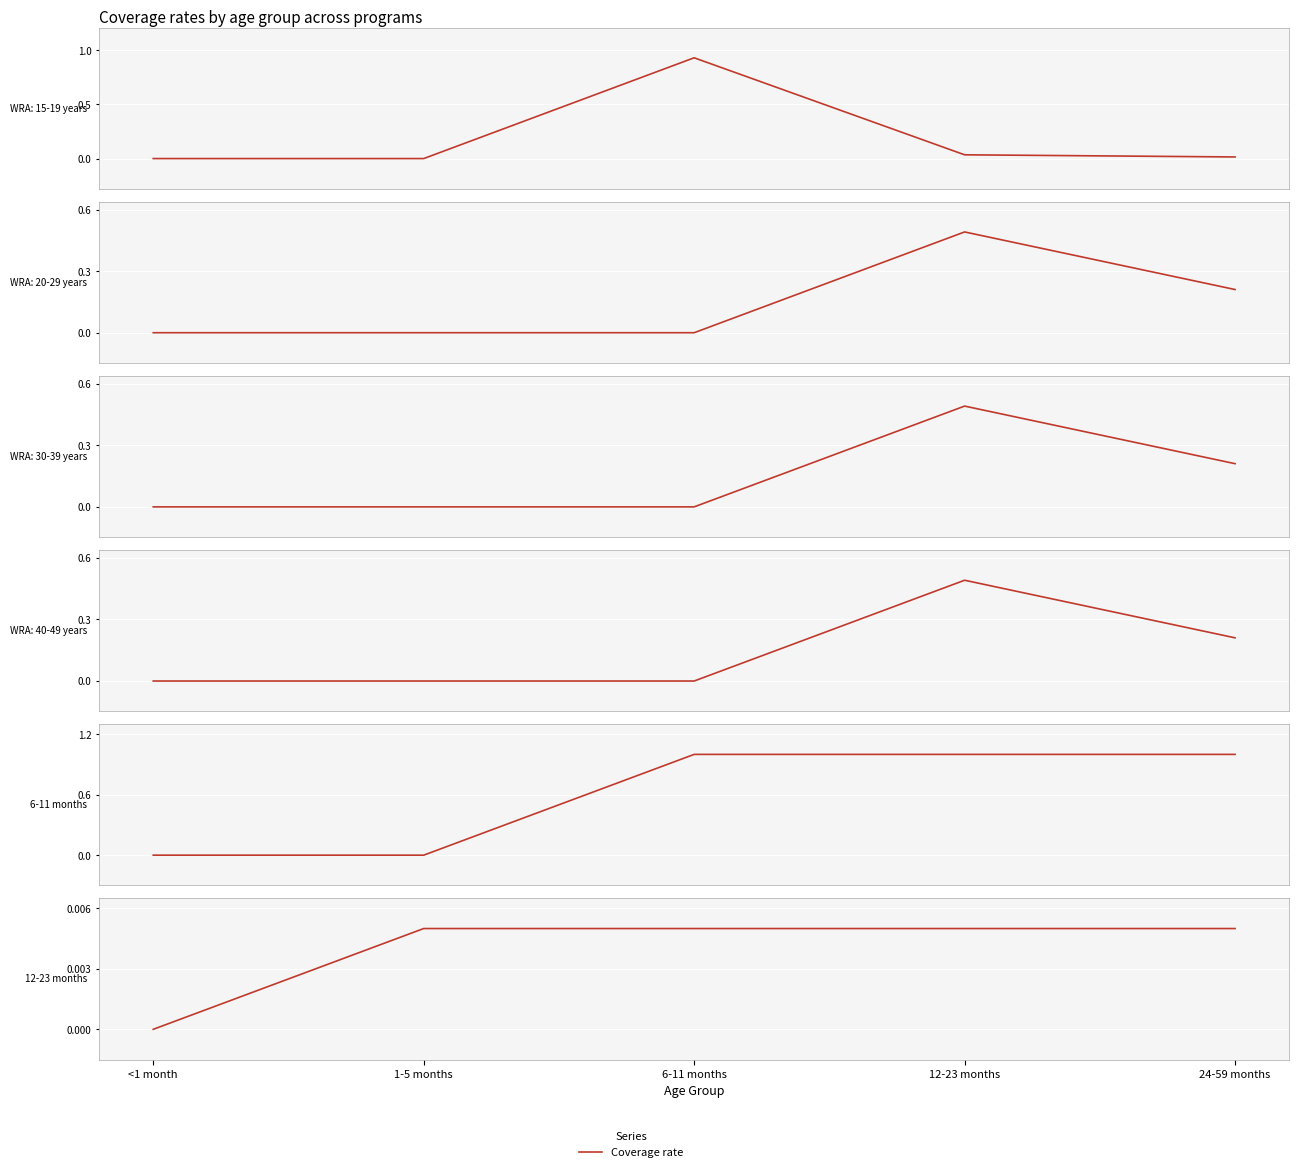

The 6-11 months series shows 1.0 at 12-23 months. True or false?

True